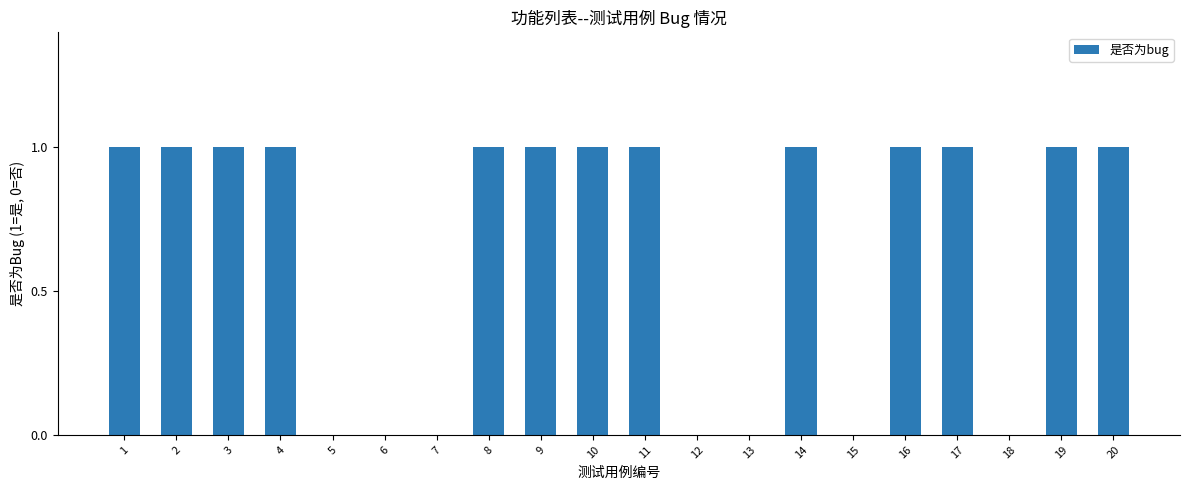

Read the value at 19.

1